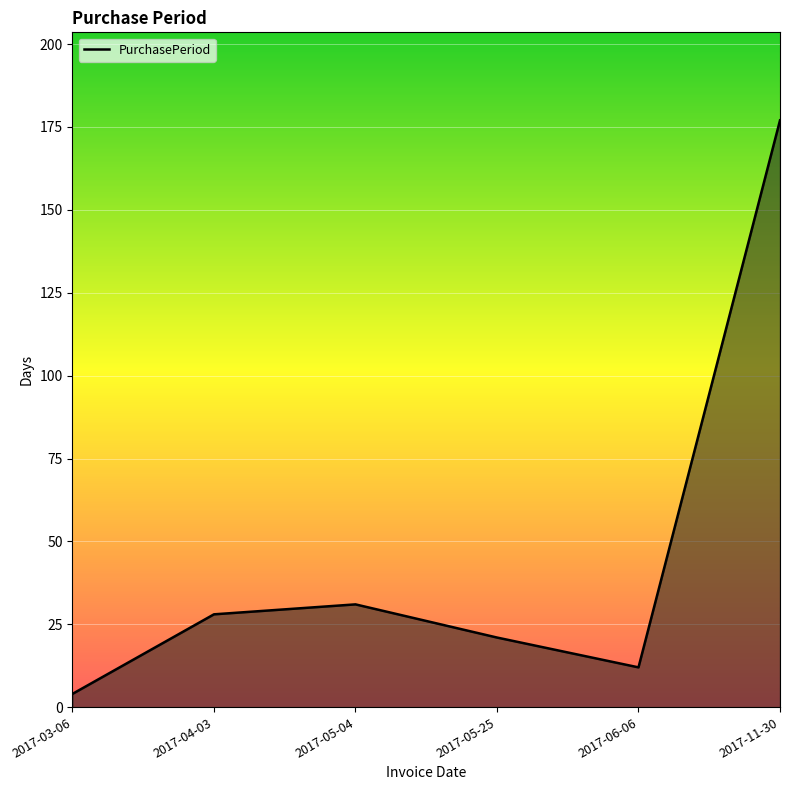

Reading right to left, what are all the values shown in this chart?

177	12	21	31	28	4